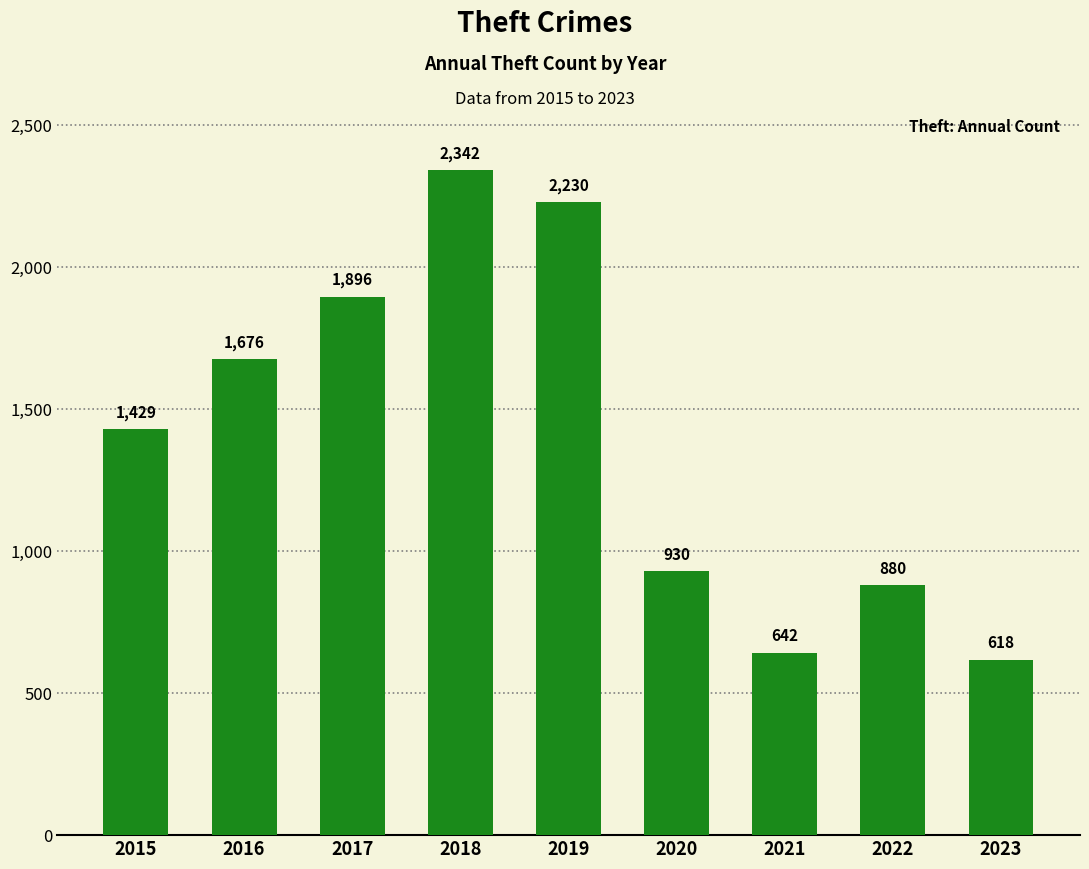

Reading right to left, extract all data points from this chart.

2023=618	2022=880	2021=642	2020=930	2019=2230	2018=2342	2017=1896	2016=1676	2015=1429